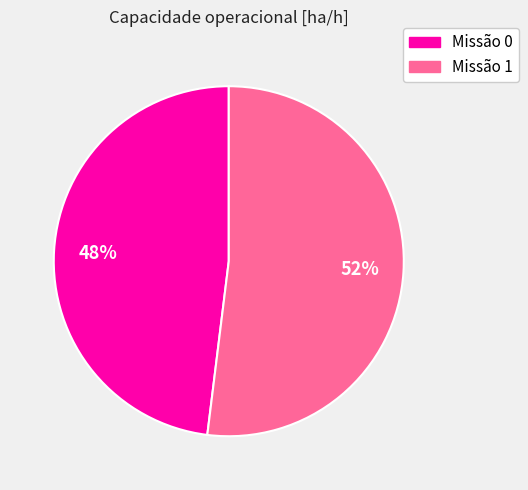

Between Missão 0 and Missão 1, which is larger?

Missão 1